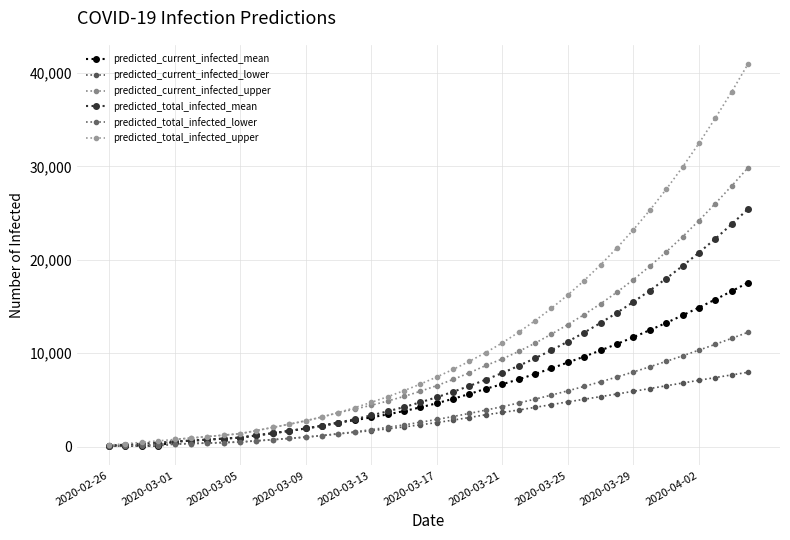

How many lines are shown in the chart?

6